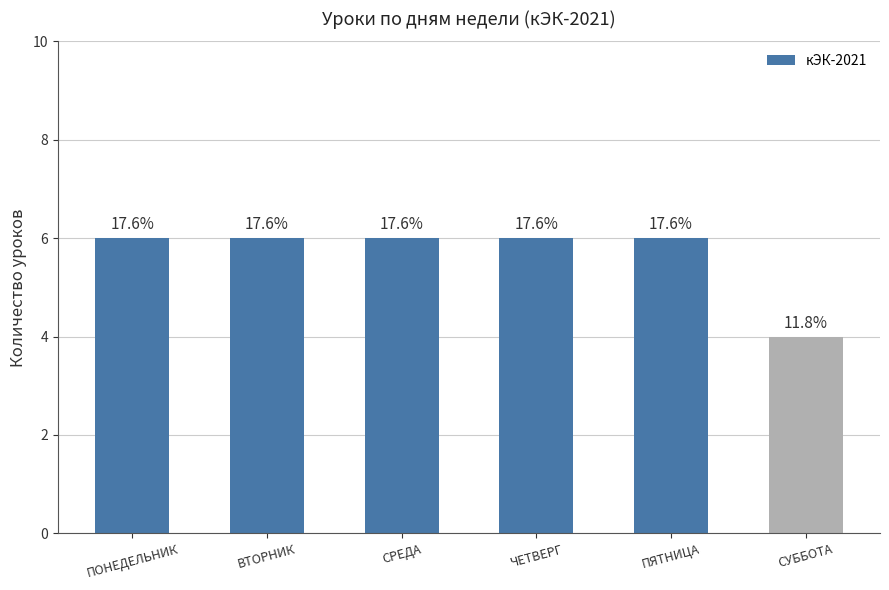

How many bars are there in total?

6